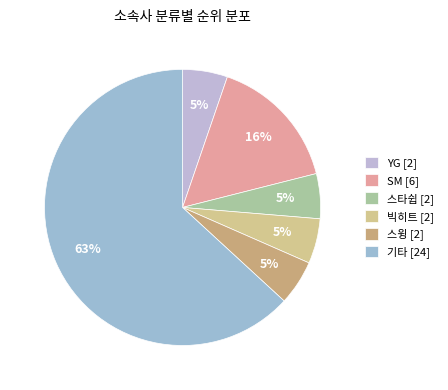

How many segments does this pie chart have?

6